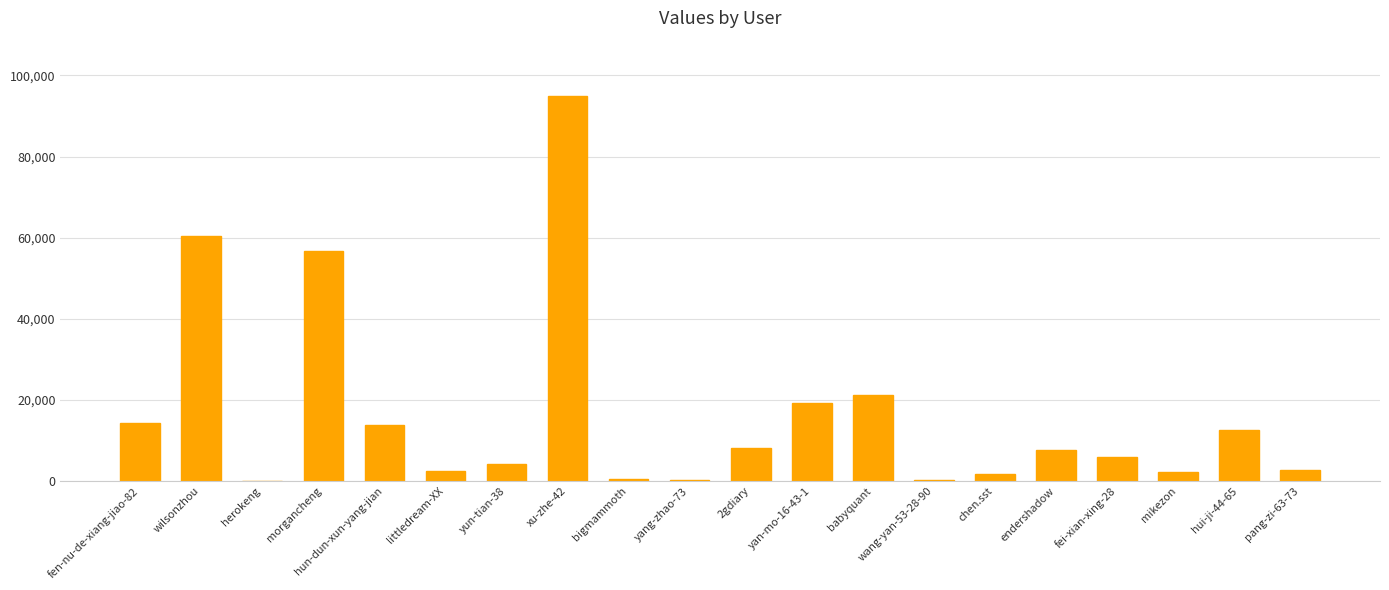

Approximately how many times larger is the value at pang-zi-63-73 compared to herokeng?

2735.0